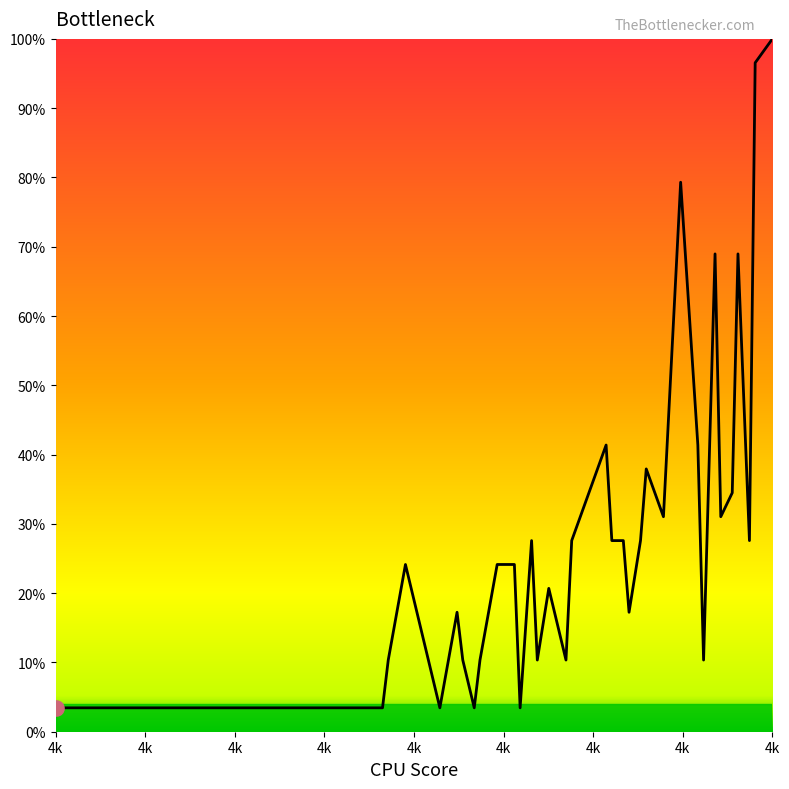

What is the difference between the maximum and minimum values?

96.6